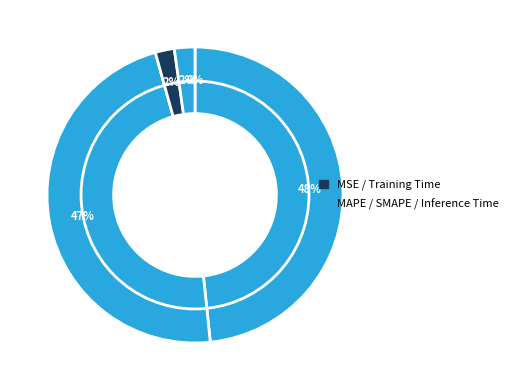

Count the number of slices in the pie.

5